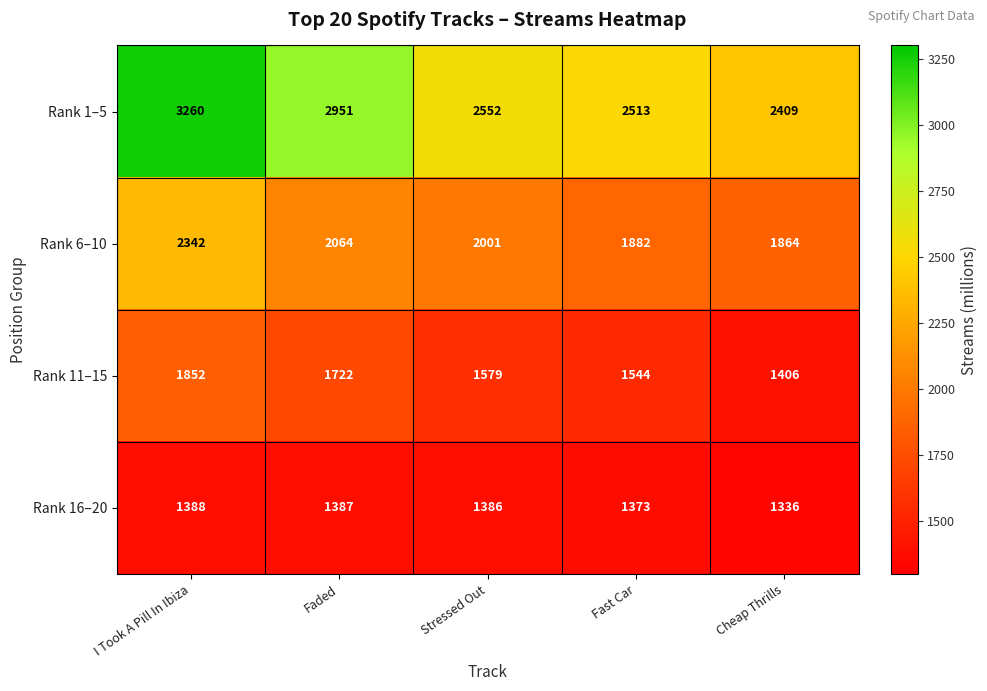

At which category does the chart reach its minimum across all series?

Cheap Thrills